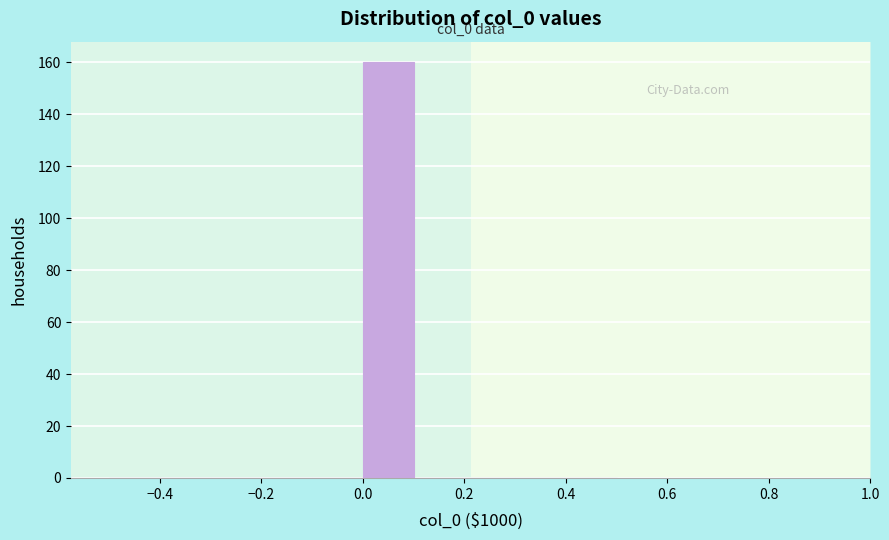

Over which range of the x-axis is the bar tallest?

0.0 to 0.1